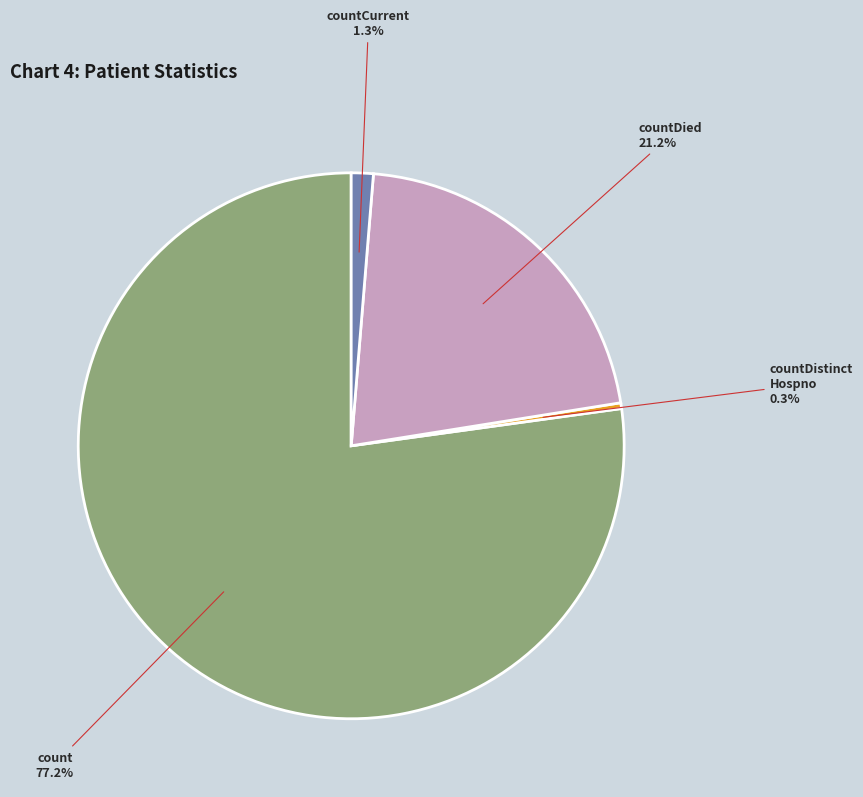

Is there any slice that represents more than half of the pie?

Yes